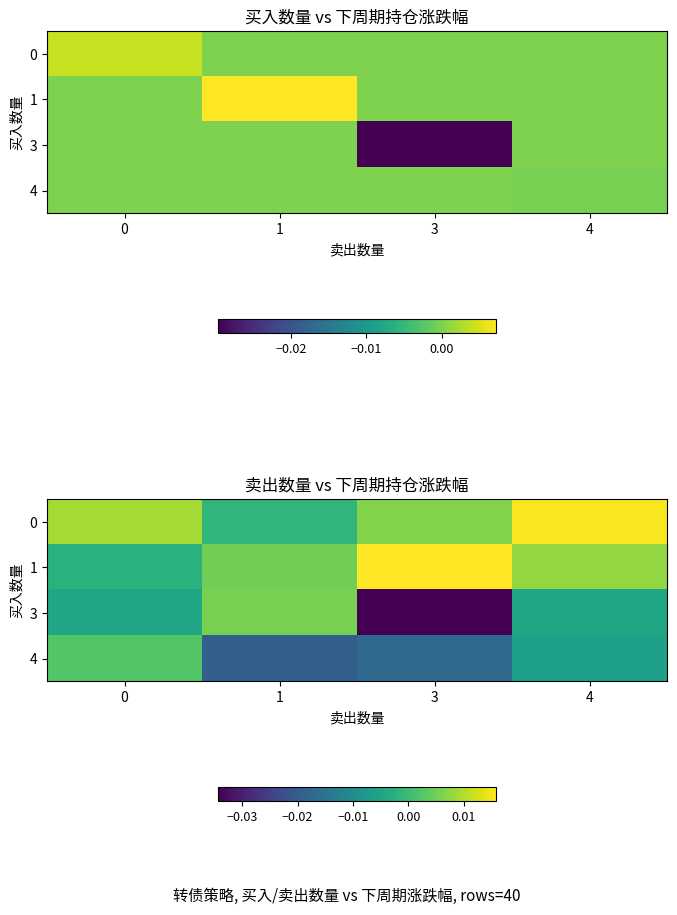

The value of row_3 at 0 is 0.0. True or false?

False